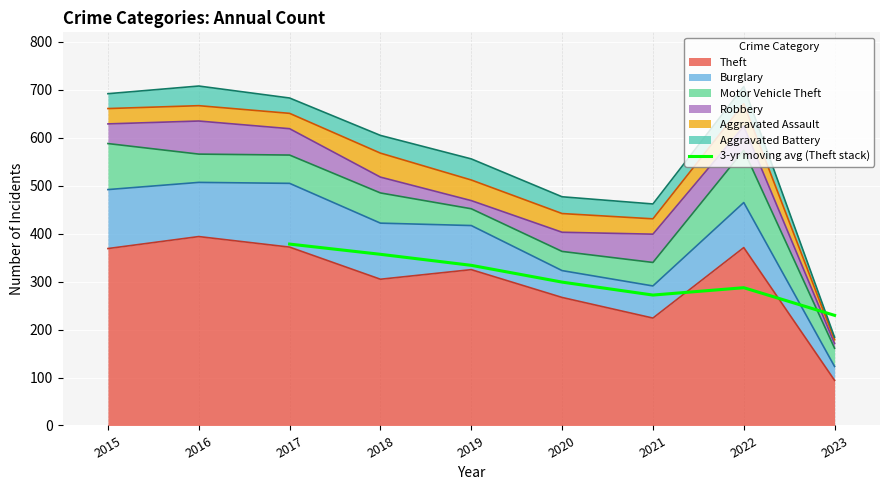

Which category has the highest value in the 3-yr moving avg (Theft stack) series?

2017